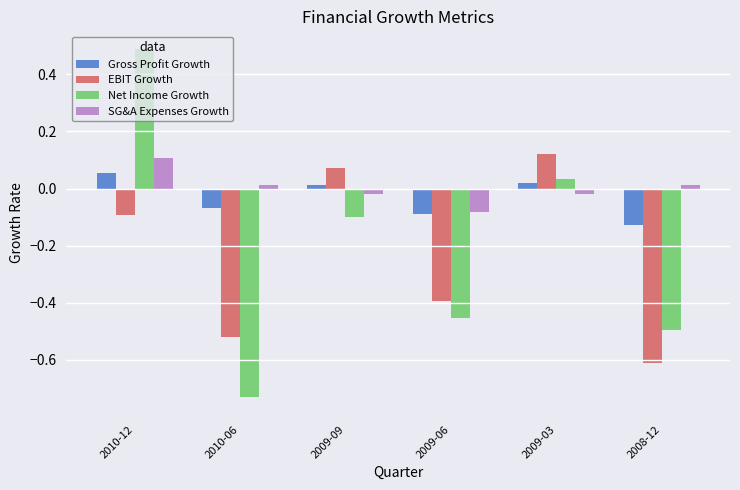

At 2008-12, list the series in order from smallest to largest.

EBIT Growth, Net Income Growth, Gross Profit Growth, SG&A Expenses Growth